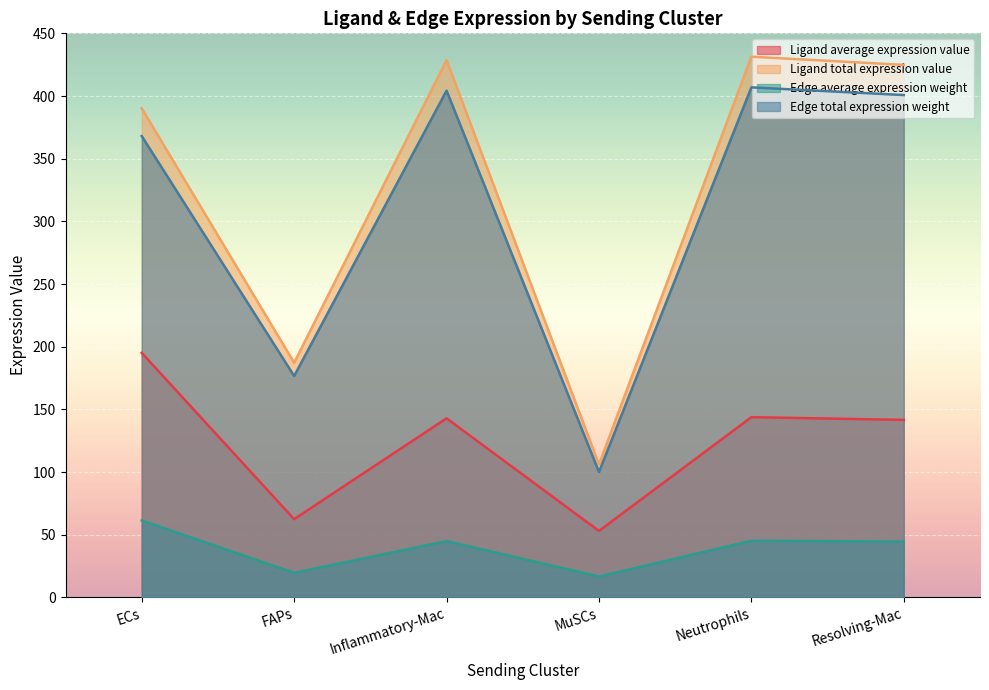

Is the value of Ligand average expression value at ECs greater than the value of Ligand total expression value at Neutrophils?

No